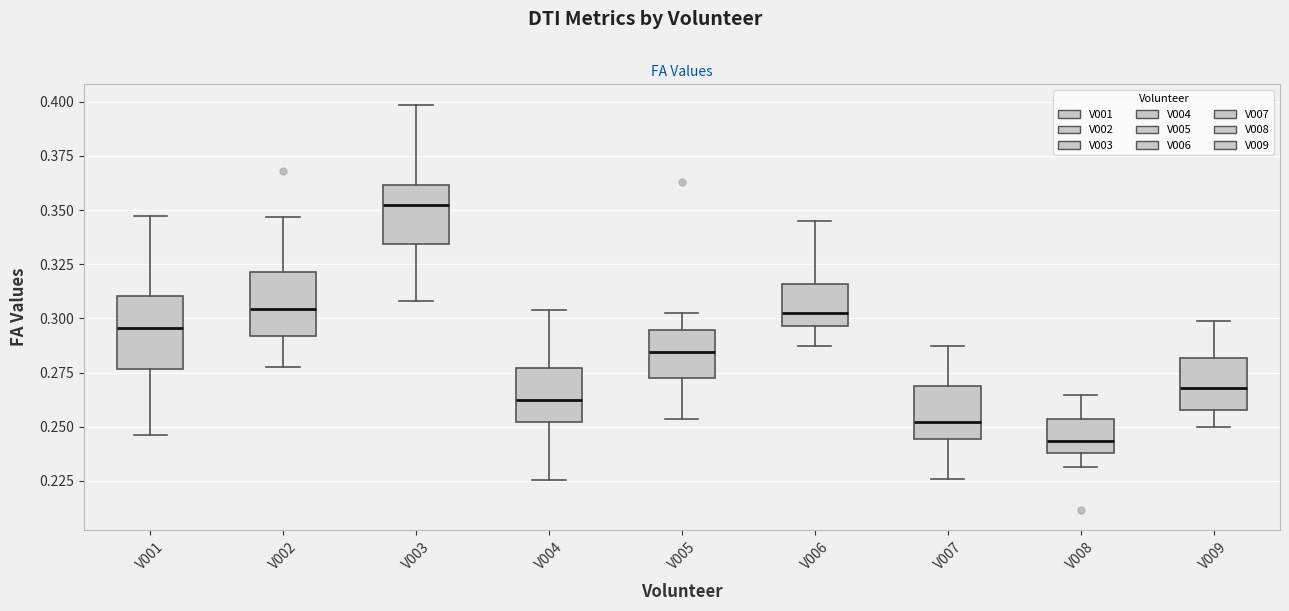

Reading left to right, transcribe this box plot: for each box, give where its median line is, the range the box spans, and where its two whiskers end, as read against the y-axis. The values are not printed on the chart, so give them approximately, as read against the axis.

V001: median 0.295, box 0.275 to 0.310, whiskers 0.245 to 0.345
V002: median 0.305, box 0.290 to 0.320, whiskers 0.280 to 0.345
V003: median 0.350, box 0.335 to 0.360, whiskers 0.310 to 0.400
V004: median 0.260, box 0.250 to 0.275, whiskers 0.225 to 0.305
V005: median 0.285, box 0.270 to 0.295, whiskers 0.255 to 0.300
V006: median 0.305, box 0.295 to 0.315, whiskers 0.285 to 0.345
V007: median 0.250, box 0.245 to 0.270, whiskers 0.225 to 0.285
V008: median 0.245, box 0.240 to 0.255, whiskers 0.230 to 0.265
V009: median 0.270, box 0.260 to 0.280, whiskers 0.250 to 0.300